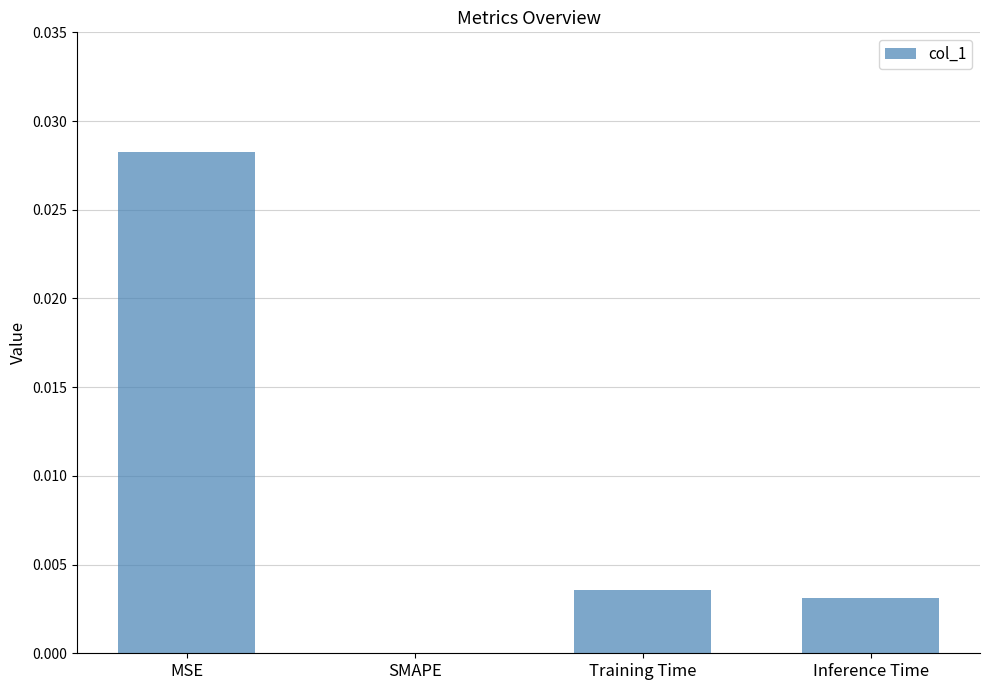

How many values are between 0 and 1?

4